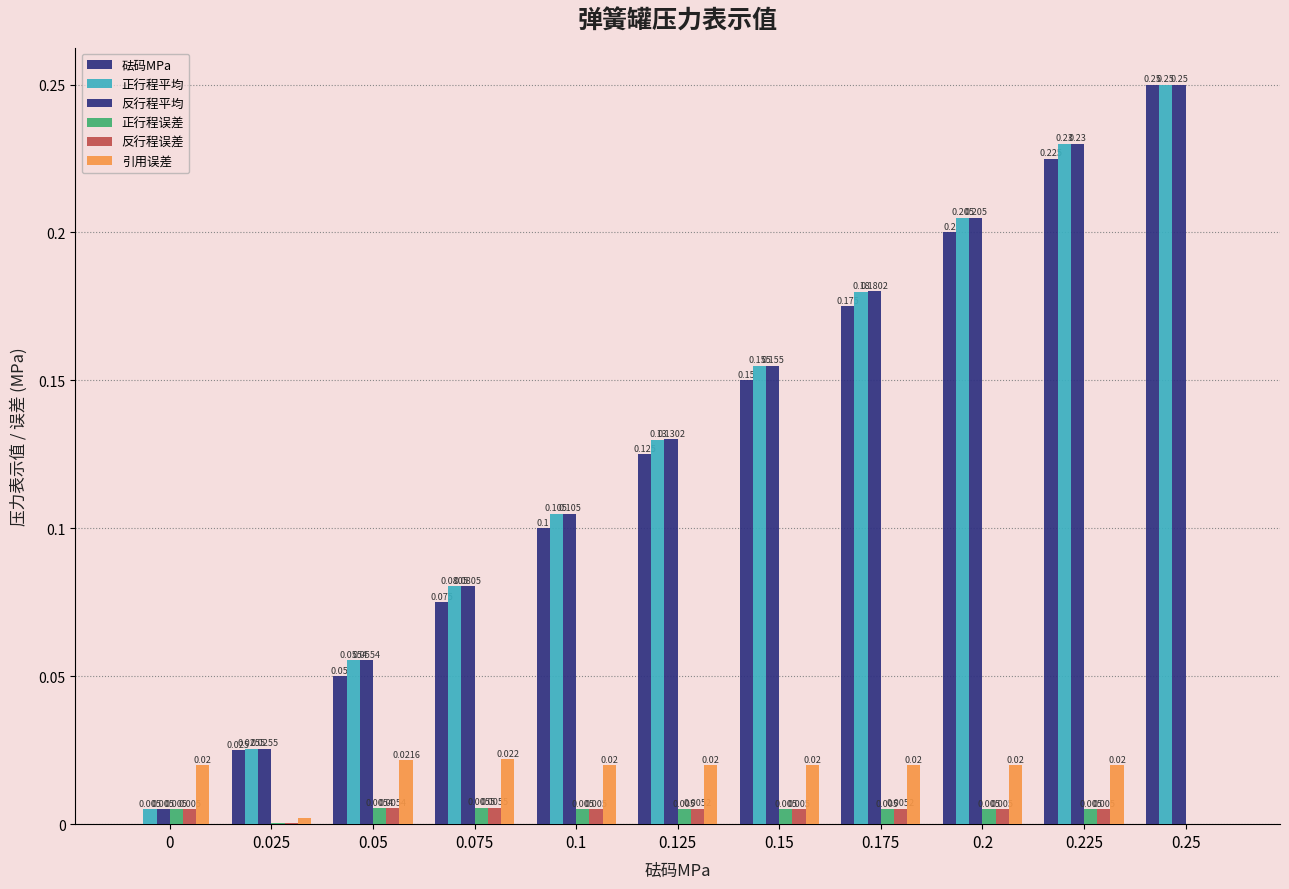

How many positive values does the 引用误差 series have?

10